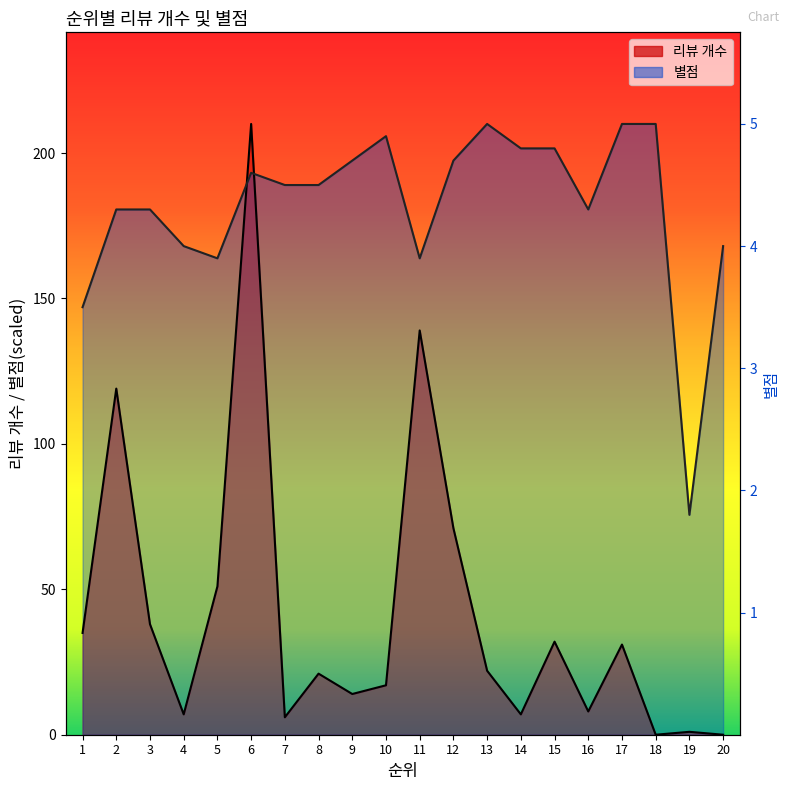

List the labels in order of 별점 value, largest first.

13, 17, 18, 10, 14, 15, 9, 12, 6, 7, 8, 2, 3, 16, 4, 20, 5, 11, 1, 19